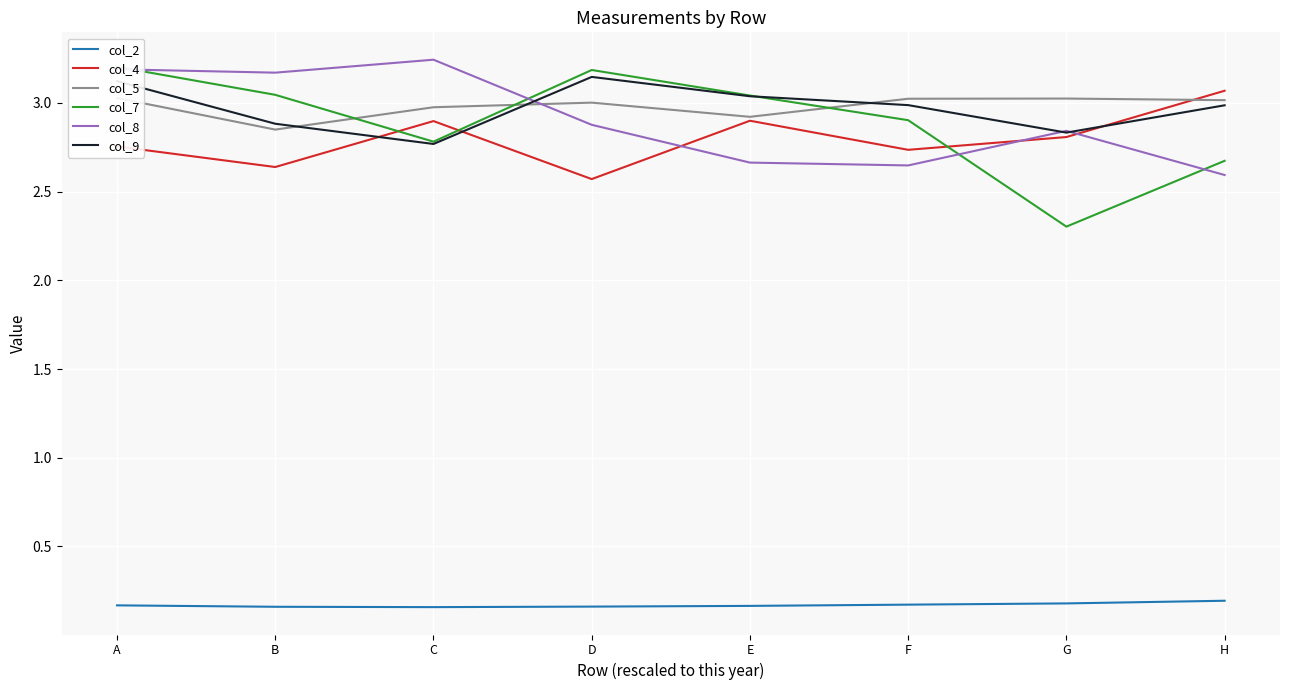

Where do col_8 and col_9 first cross each other?

C and D